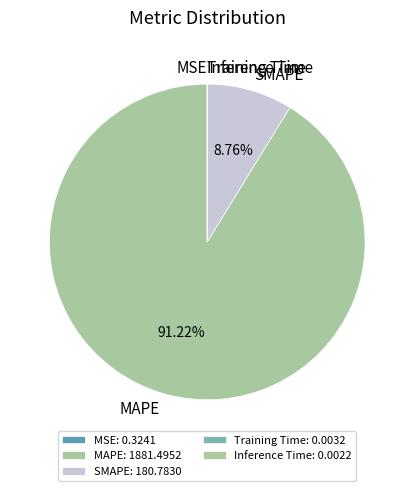

To the nearest percent, what percentage of the pie is SMAPE?

9%